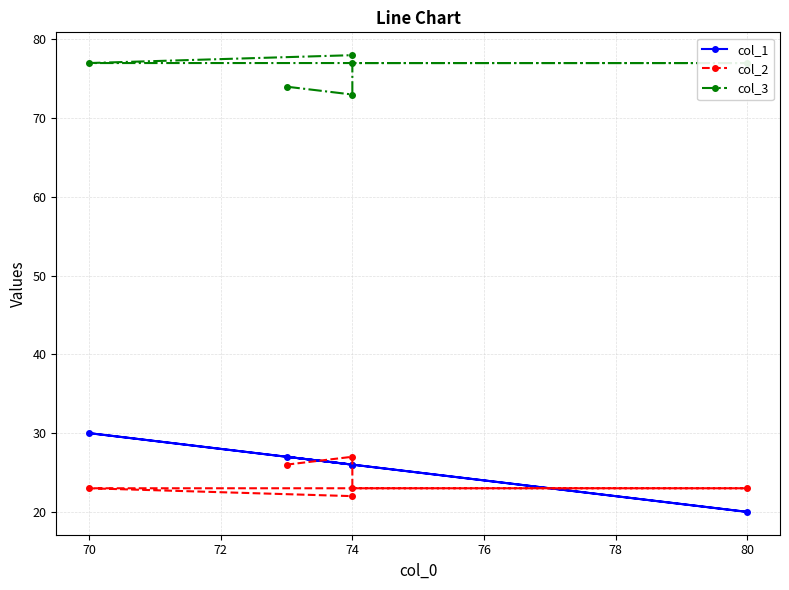

Between 80 and 74, which series saw the biggest shift?

col_1